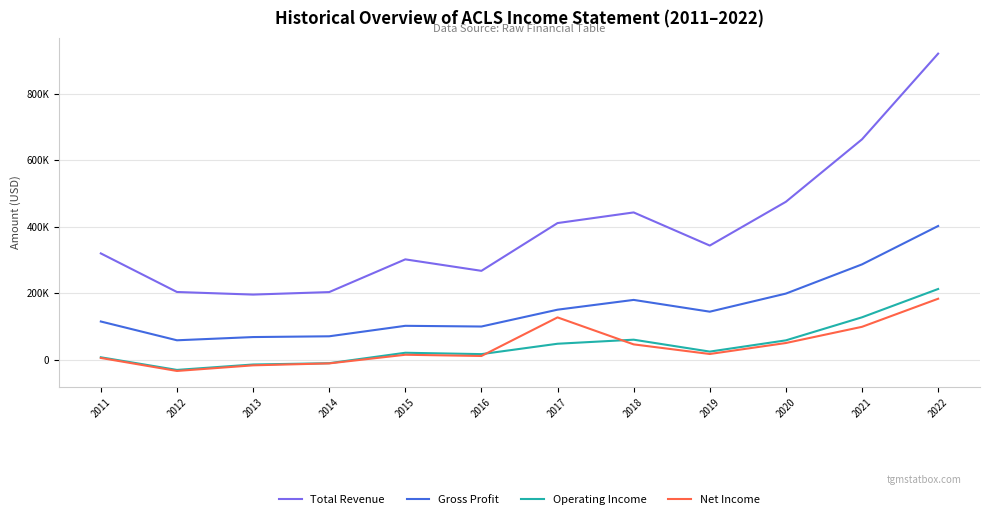

Which series changed the most between 2014 and 2020?

Total Revenue